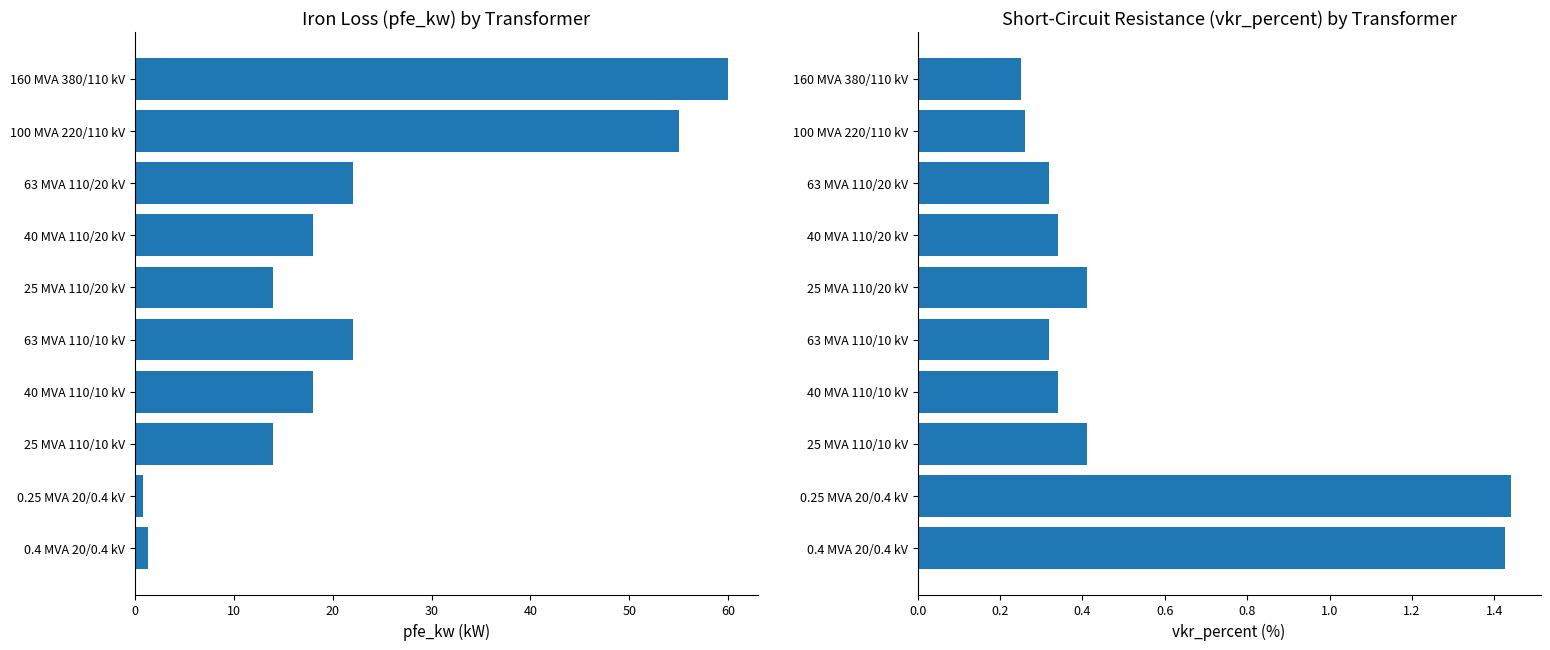

What is the difference between the second highest and second lowest values in the pfe_kw series?

53.6